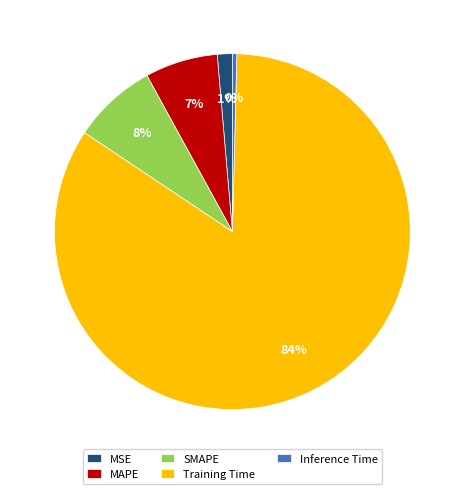

To the nearest percent, what is the average slice percentage?

20%